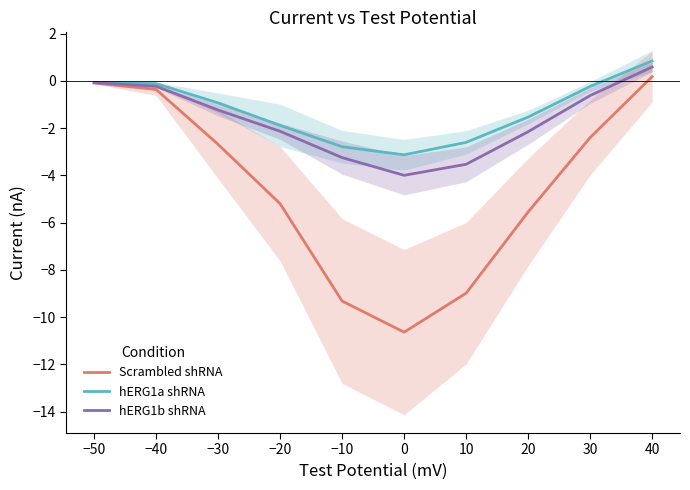

Is it true that hERG1a shRNA equals -2.1 at 20?

False